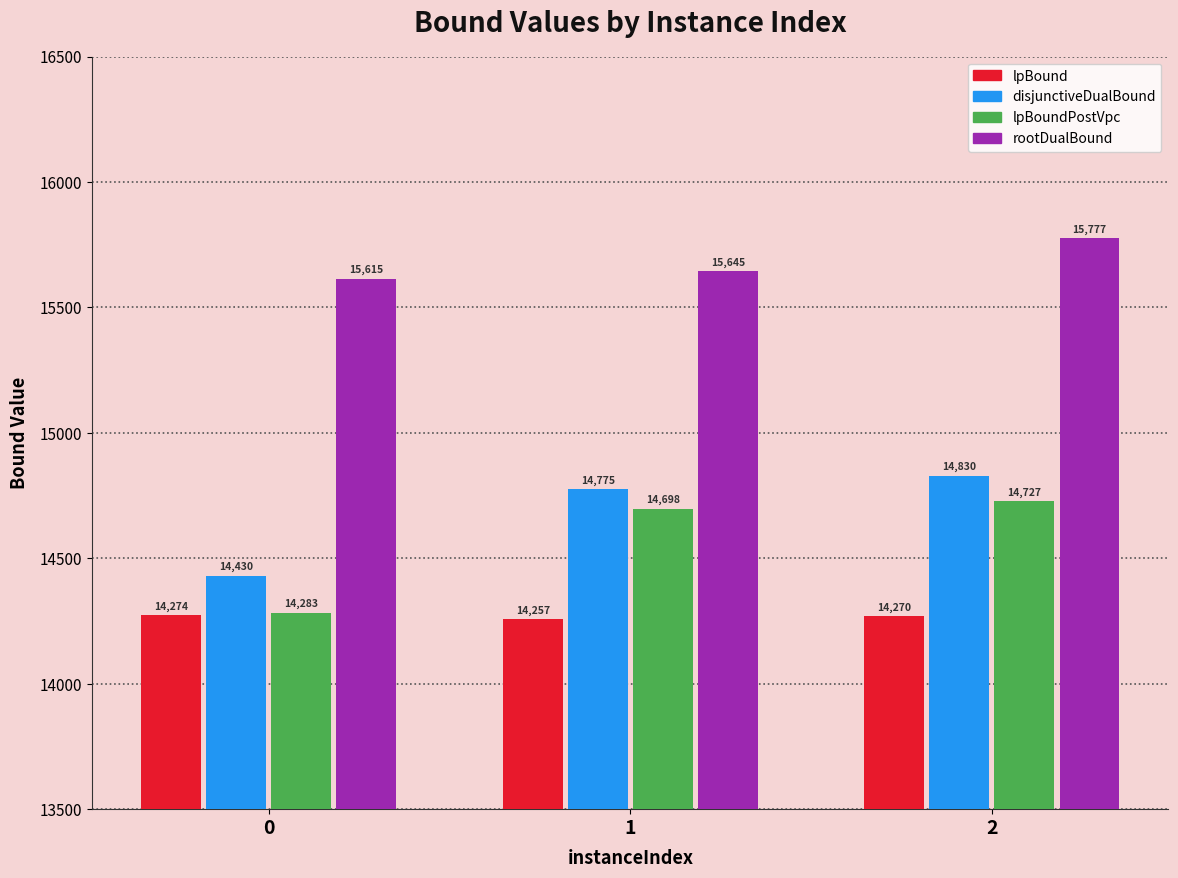

Rank the series by their maximum value, from highest to lowest.

rootDualBound, disjunctiveDualBound, lpBoundPostVpc, lpBound